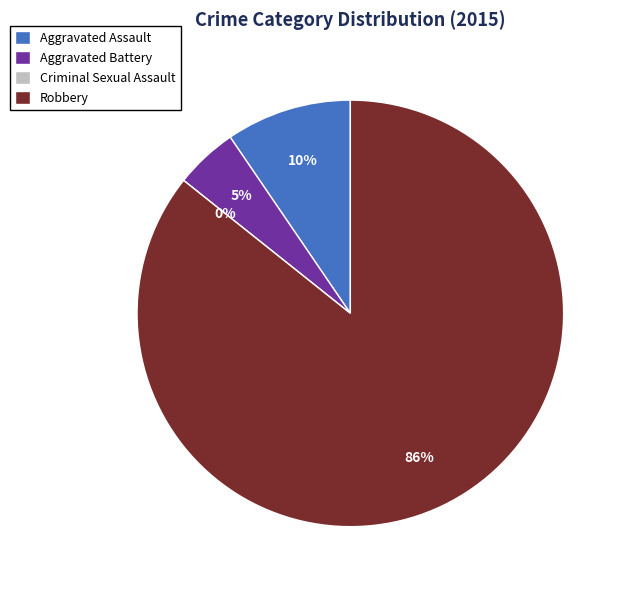

How many slices are in this pie chart?

4